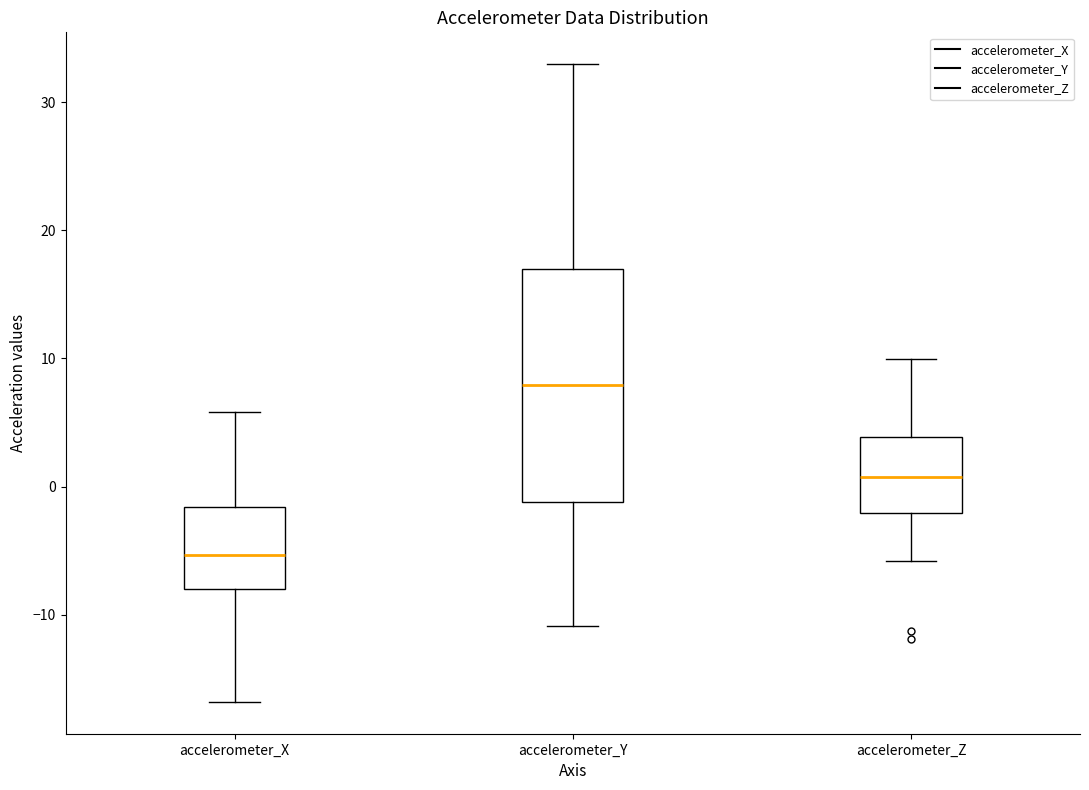

Reading left to right, transcribe this box plot: for each box, give where its median line is, the range the box spans, and where its two whiskers end, as read against the y-axis. The values are not printed on the chart, so give them approximately, as read against the axis.

accelerometer_X: median -5, box -8 to -2, whiskers -17 to 6
accelerometer_Y: median 8, box -1 to 17, whiskers -11 to 33
accelerometer_Z: median 1, box -2 to 4, whiskers -6 to 10